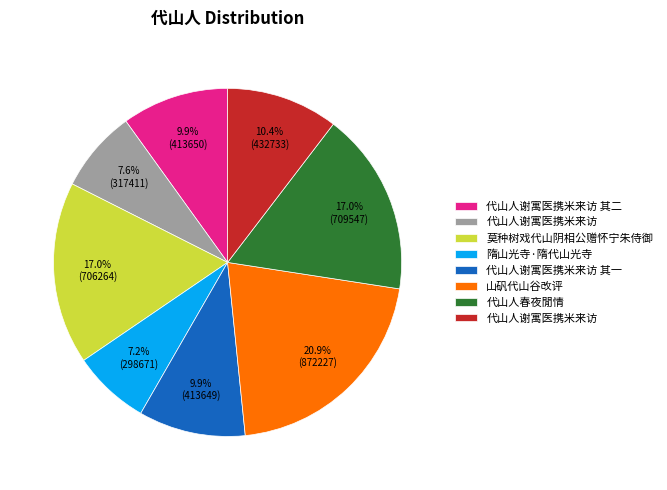

Is there any slice that represents more than half of the pie?

No